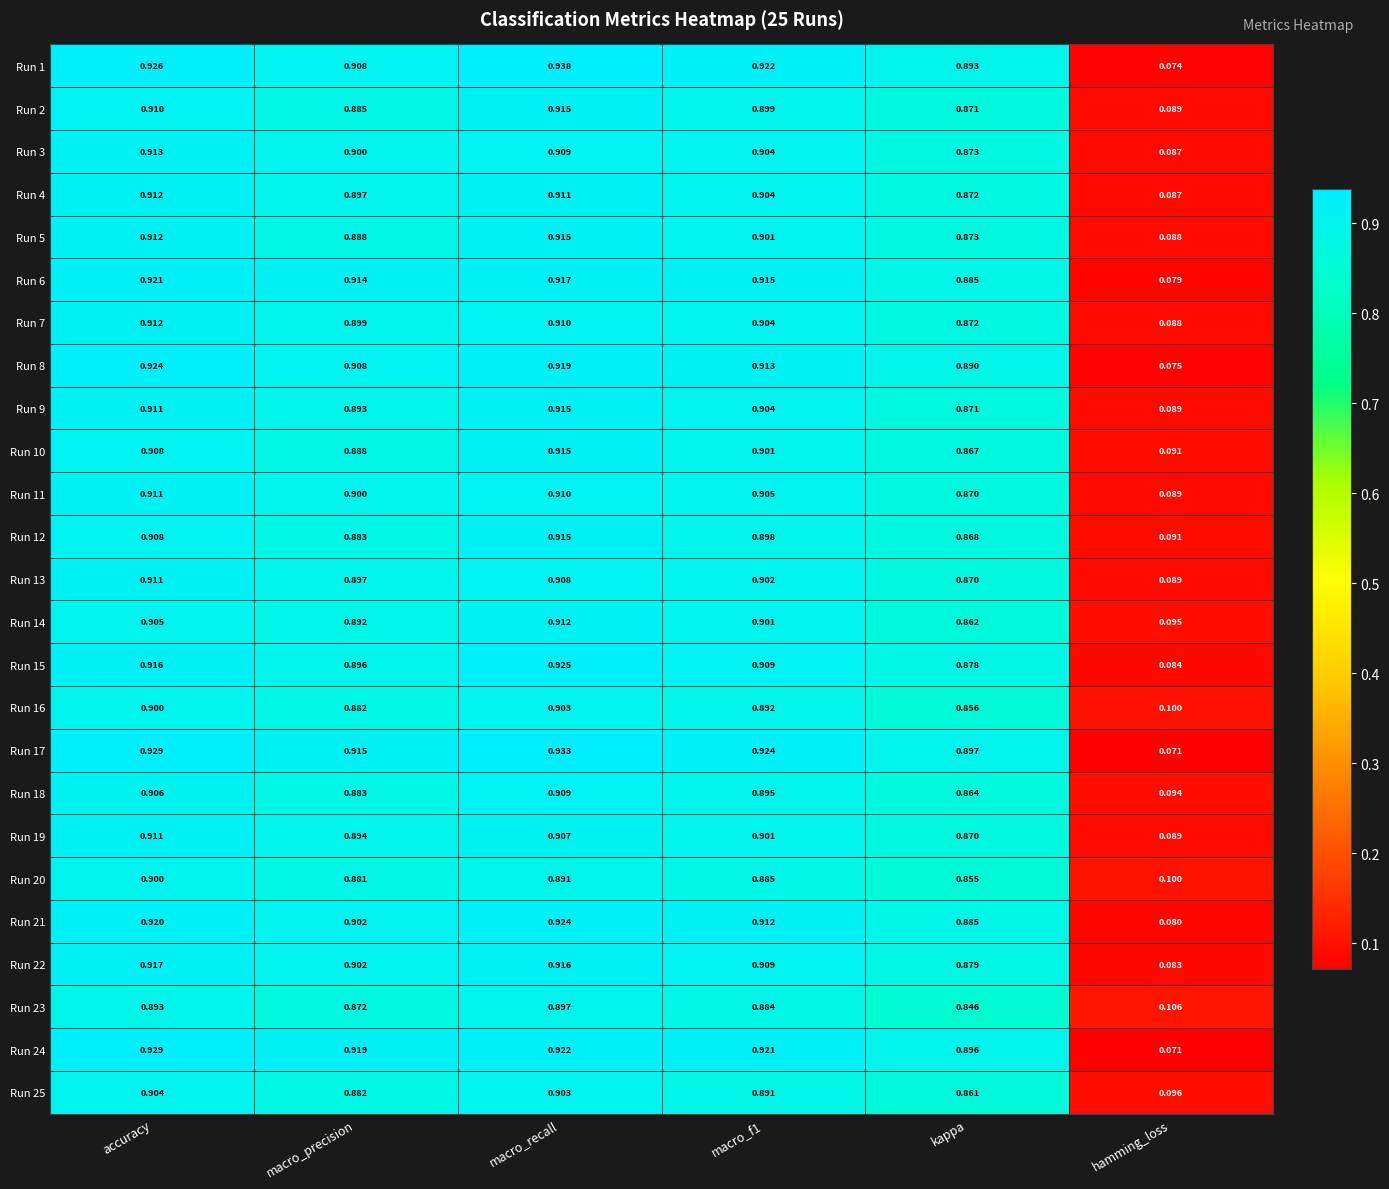

Is the value of Run 10 at macro_recall greater than the value of Run 7 at macro_f1?

Yes